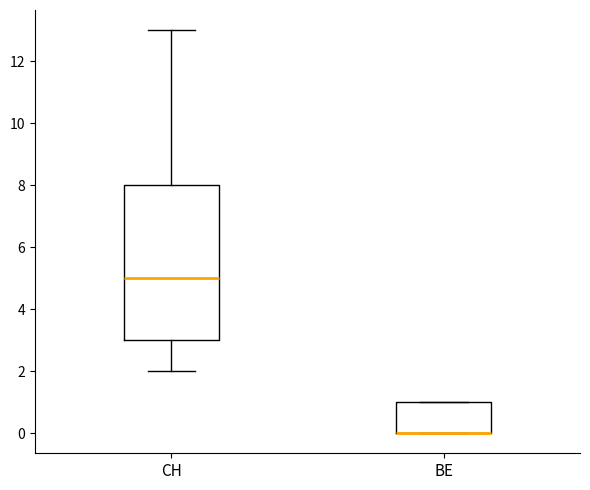

Comparing the boxes themselves (not the whiskers), which one is the tallest?

CH